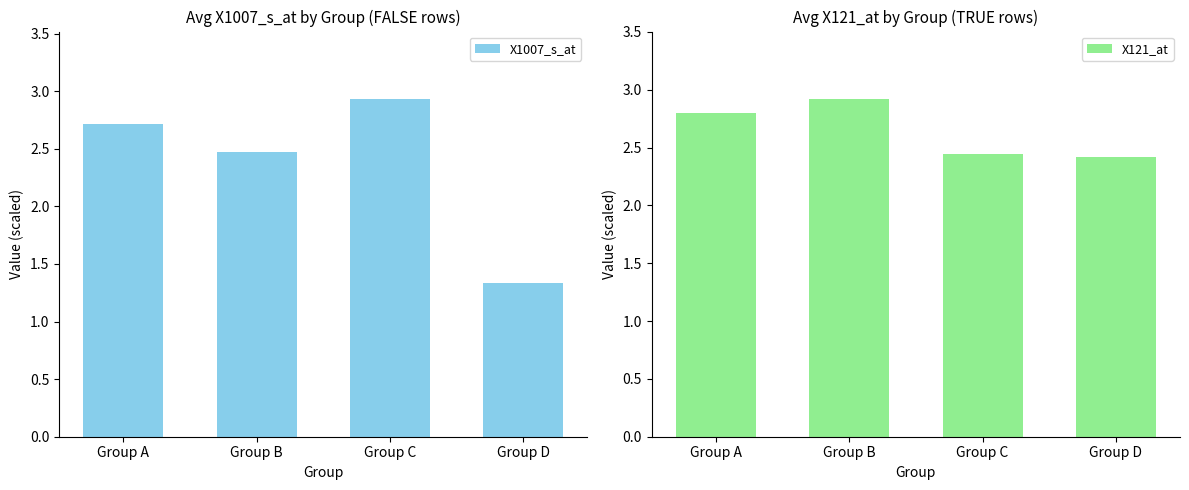

List the series in order of their overall mean, lowest first.

X1007_s_at, X121_at